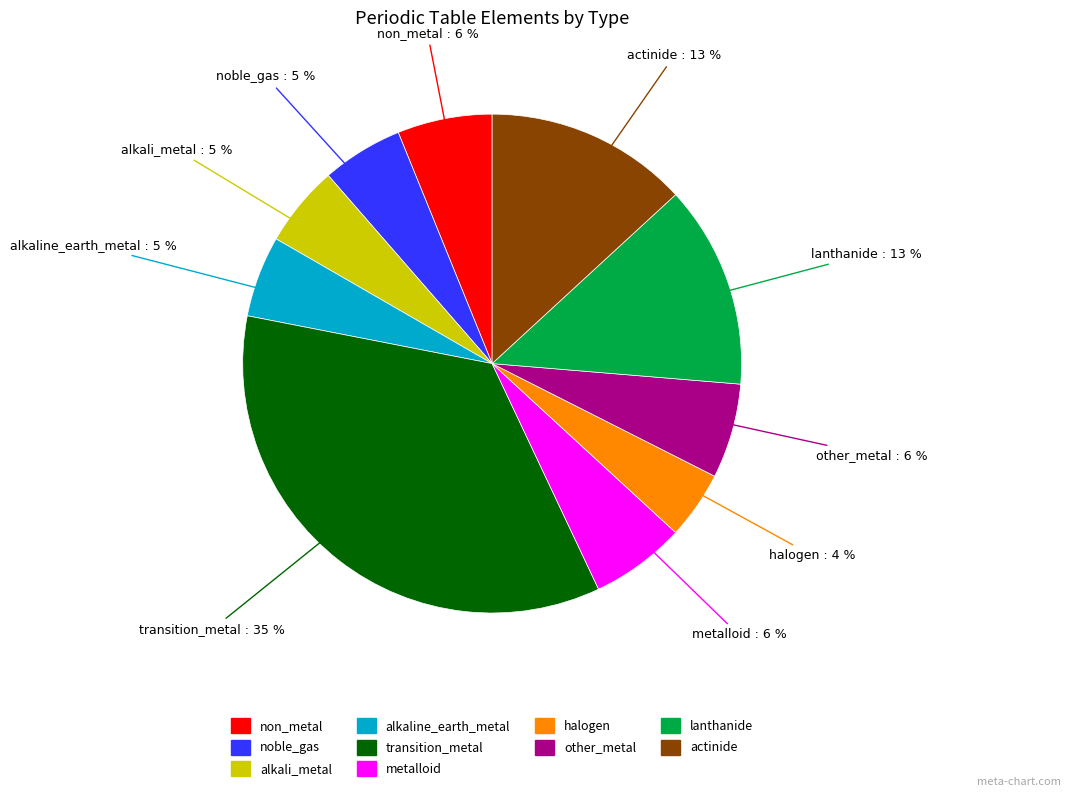

The other_metal slice represents 6% of the pie. True or false?

True